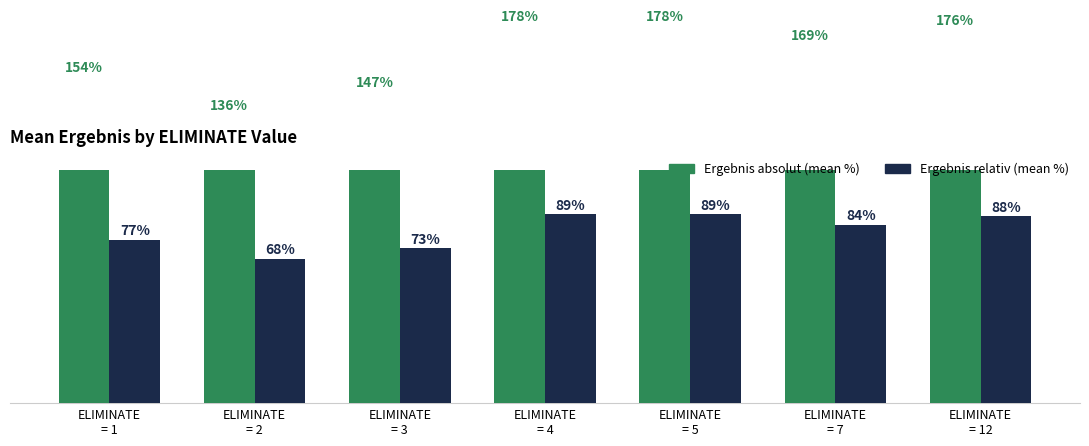

Between ELIMINATE
= 1 and ELIMINATE
= 7, which series saw the biggest shift?

Ergebnis absolut (mean %)